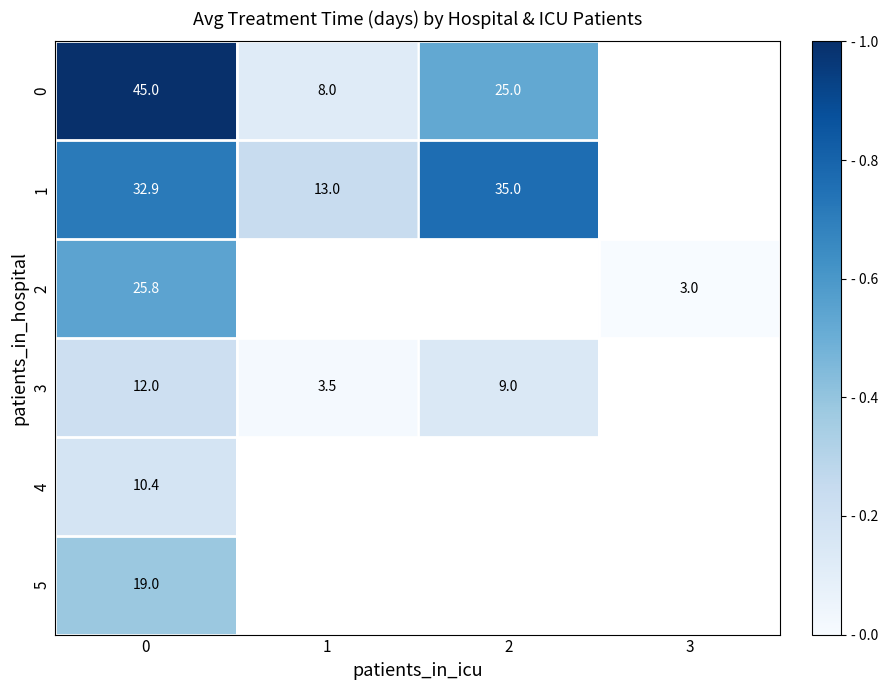

What is the difference between the 0 values at 0 and 2?

20.0